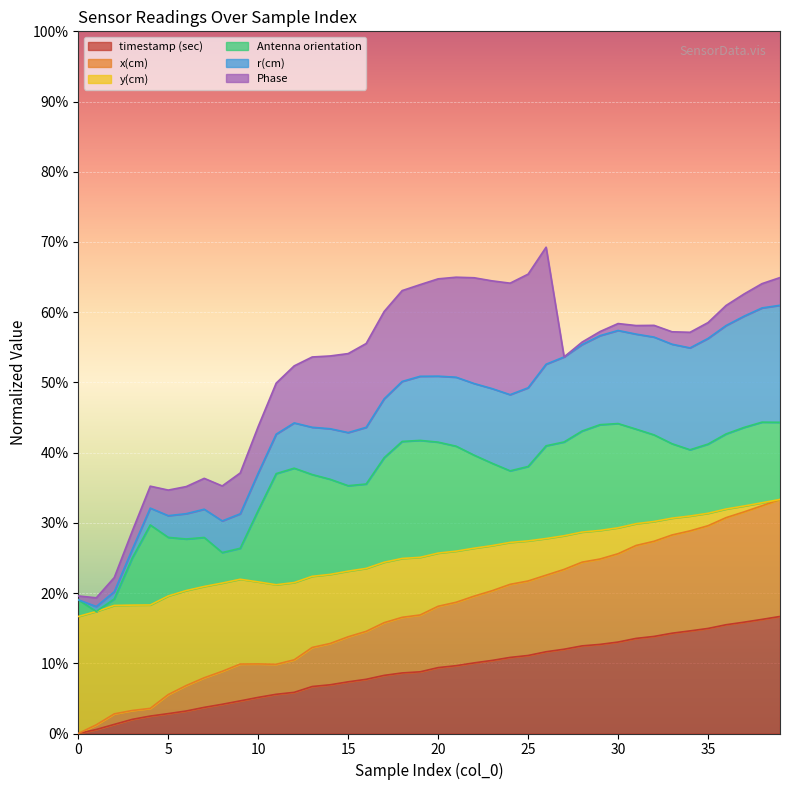

What are all the series names shown in the legend?

timestamp (sec), x(cm), y(cm), Antenna orientation, r(cm), Phase